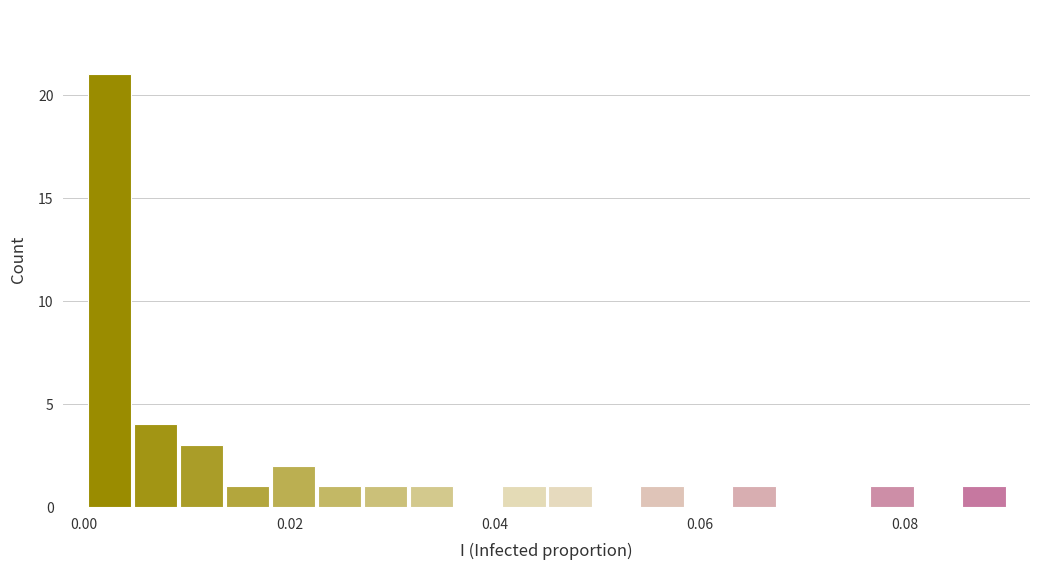

Read against the x-axis, roughly where is the centre of the tallest bar?

0.002